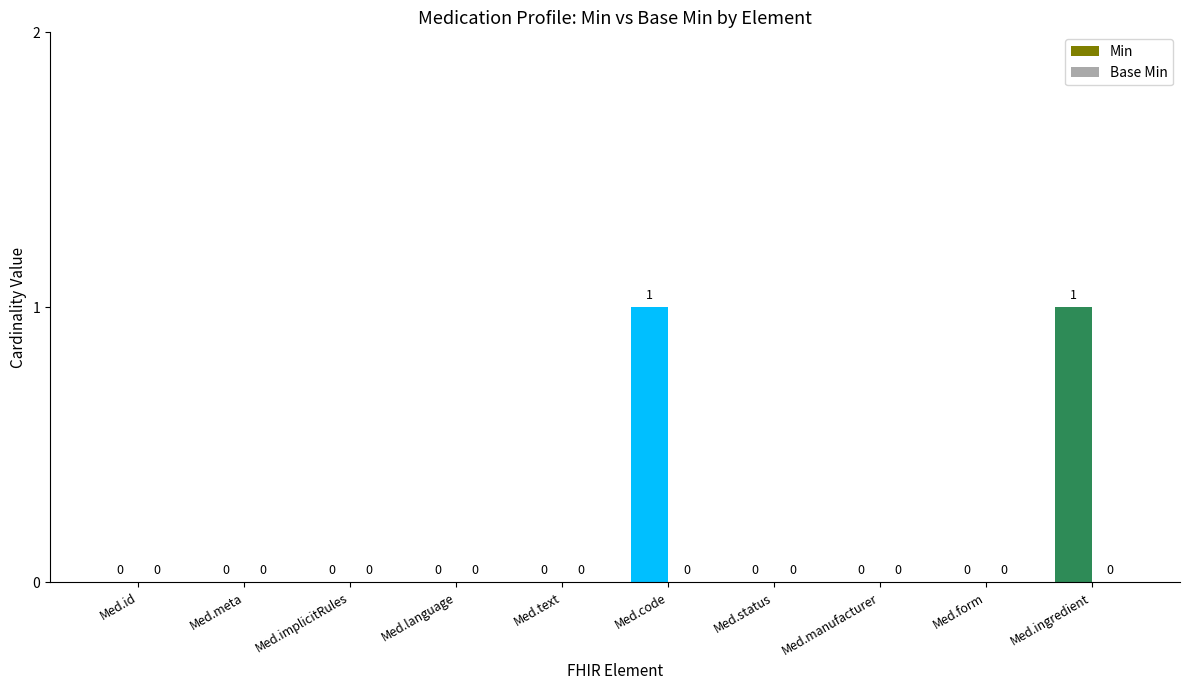

Which has a higher value, Medication.status or Medication.code?

Medication.code